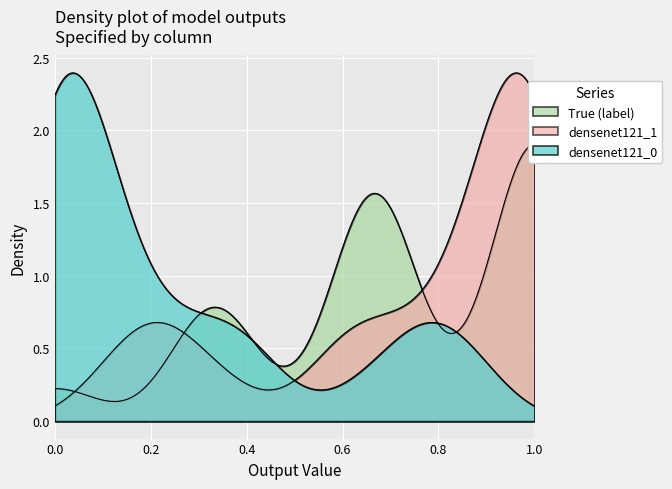

At which category is the sum across all series the highest?

8